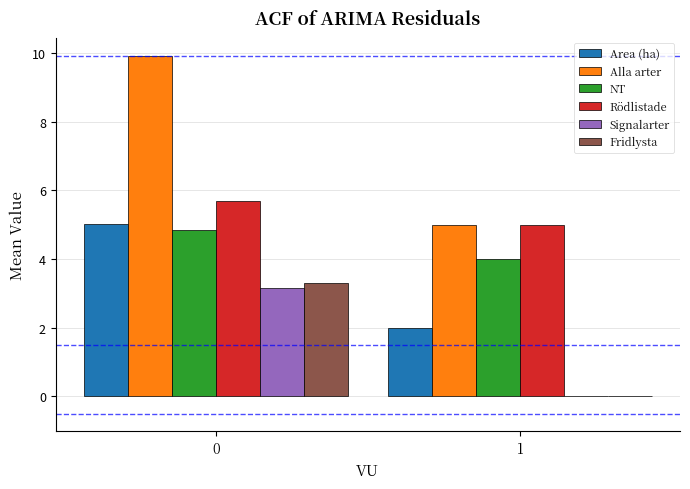

Is the value of Fridlysta at 1 greater than the value of Alla arter at 0?

No